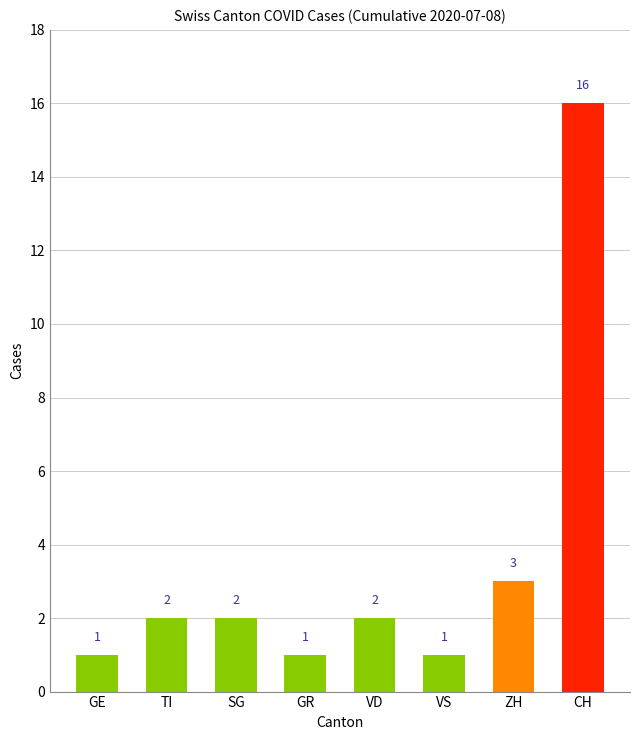

What position from the left is VS?

6